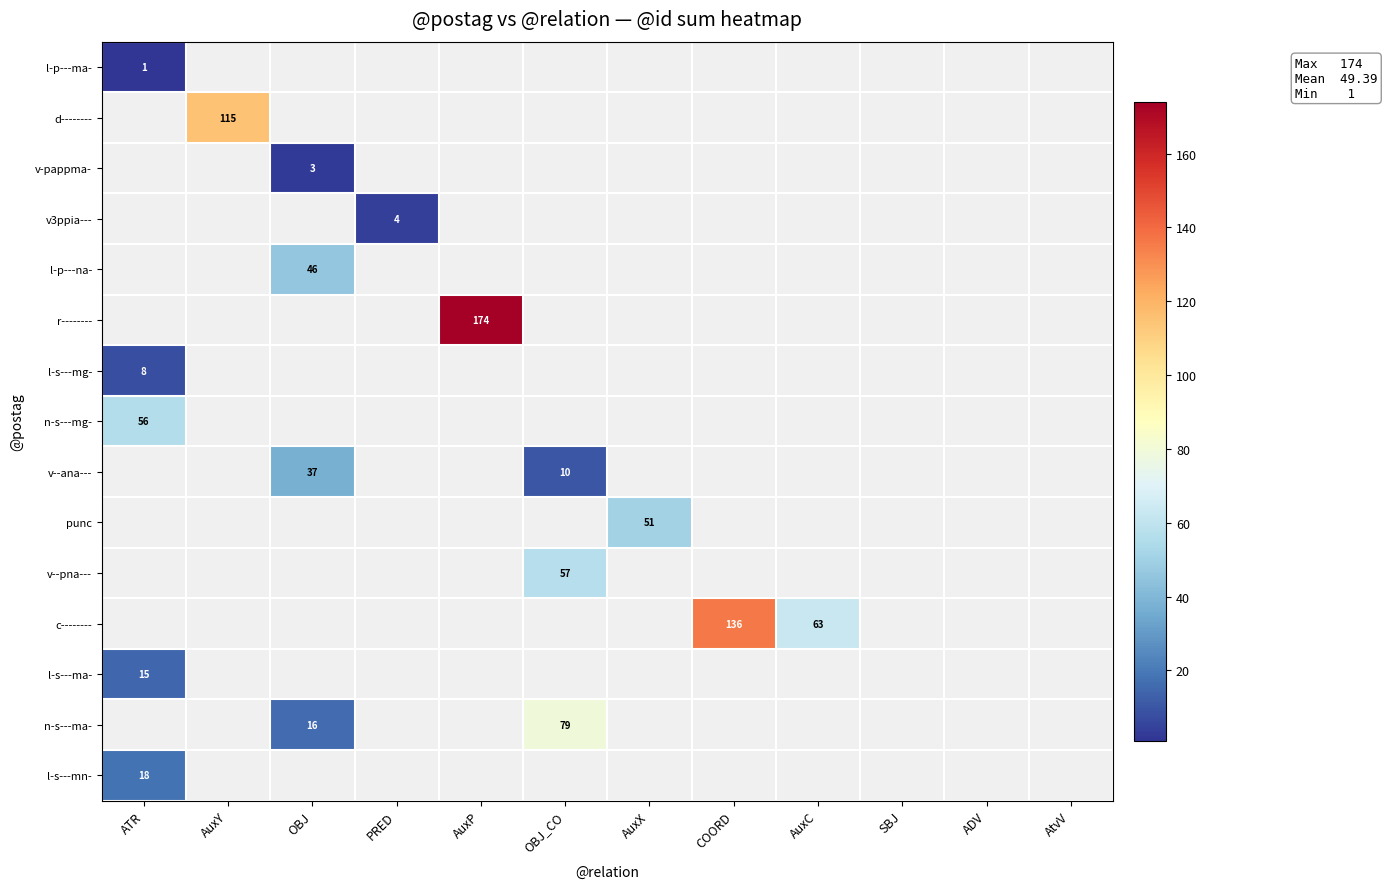

Which has a higher value, AuxX or COORD?

COORD